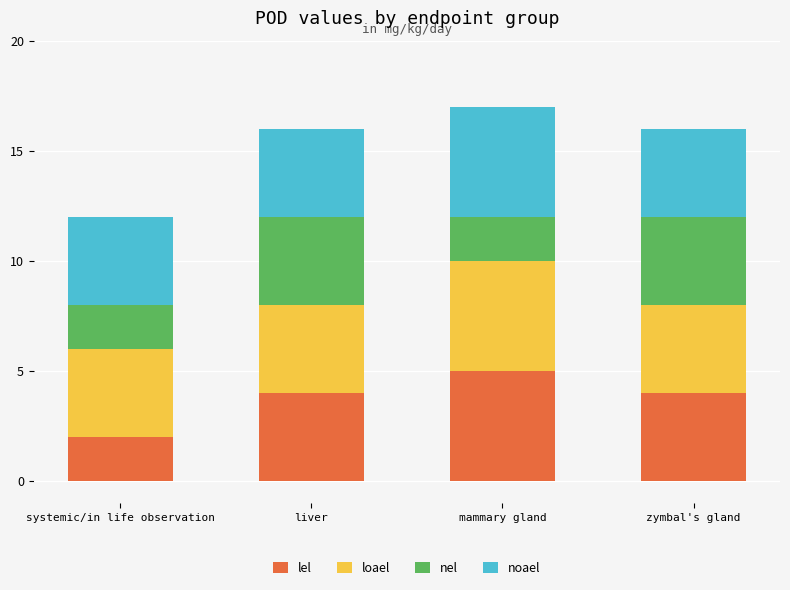

What is the approximate value of lel at mammary gland?

5